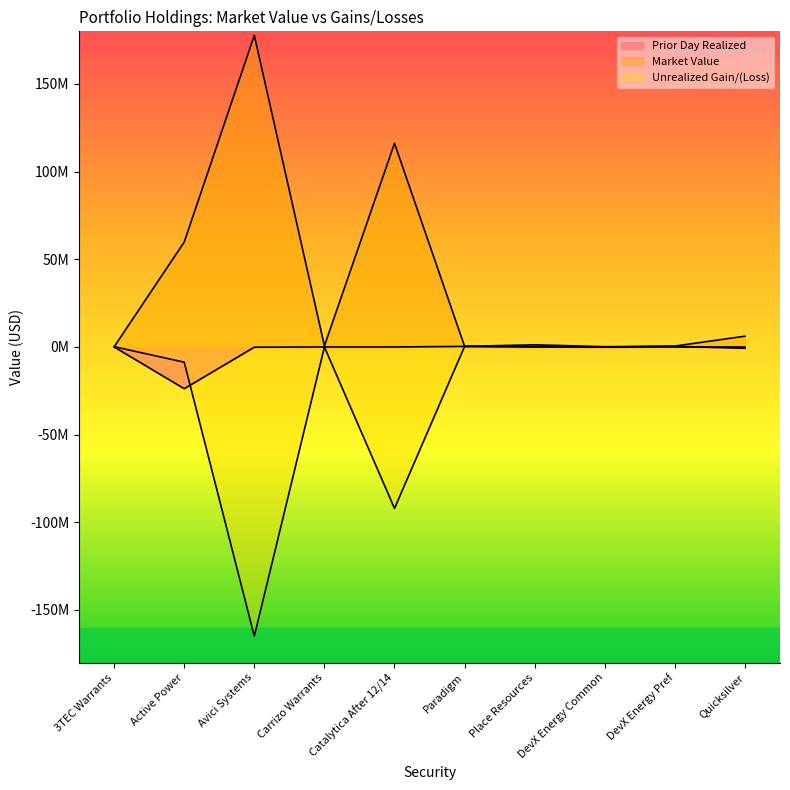

Where is the first local minimum for Unrealized Gain/(Loss)?

Avici Systems